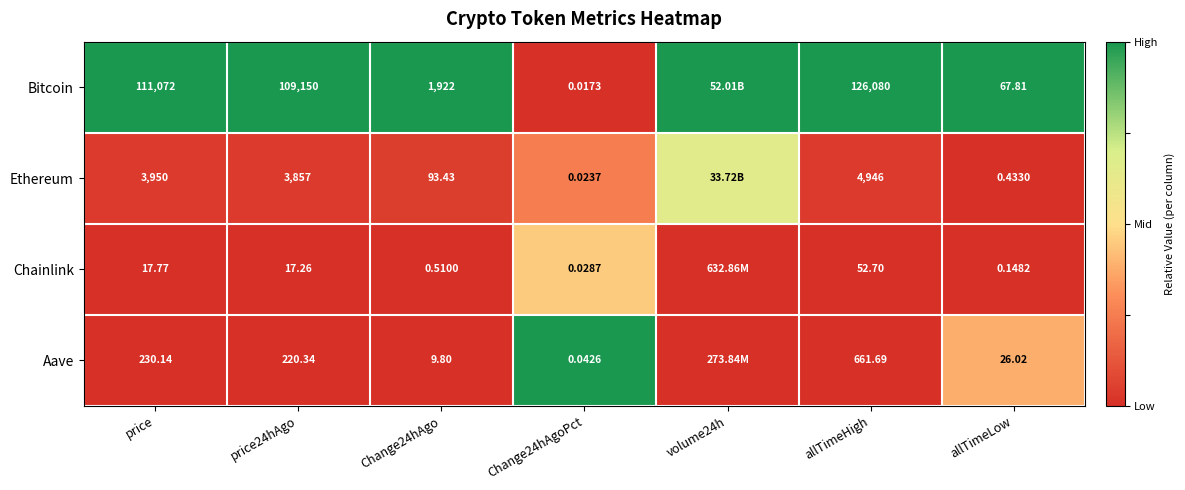

Rank the series at allTimeHigh from lowest to highest value.

Chainlink, Aave, Ethereum, Bitcoin